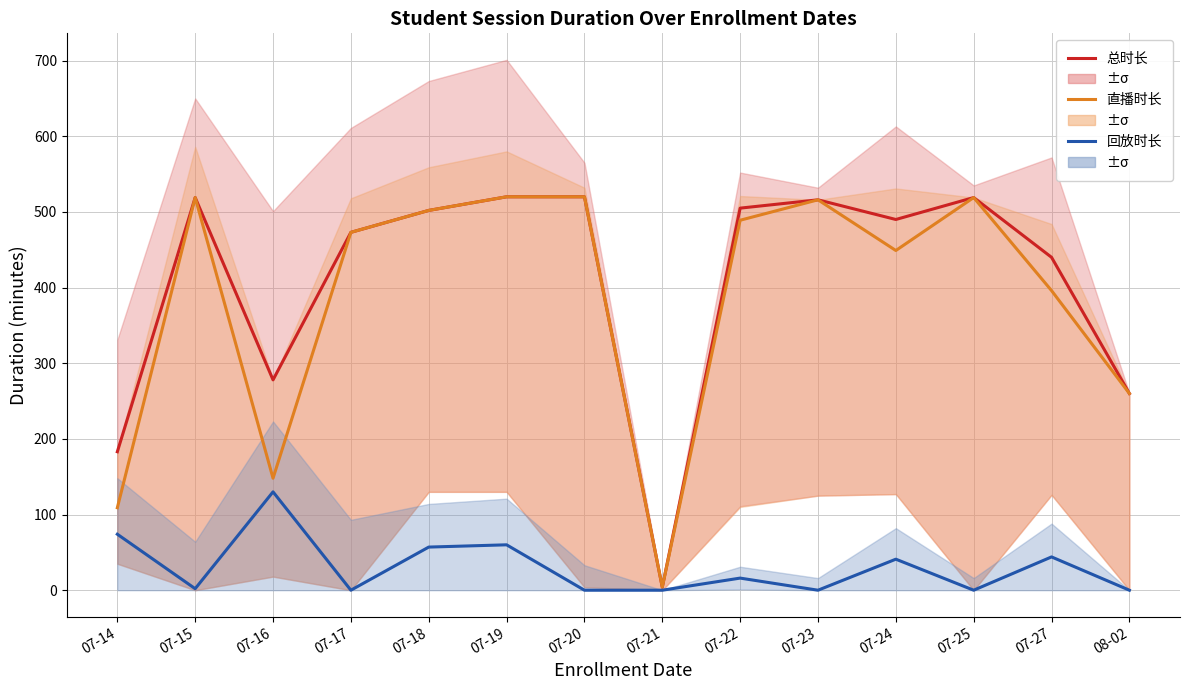

Which series has the widest spread of values?

总时长